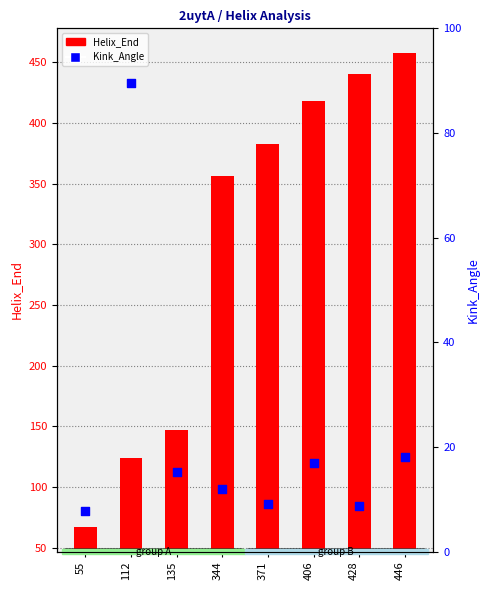

What are all the series names shown in the legend?

Helix_End, Kink_Angle